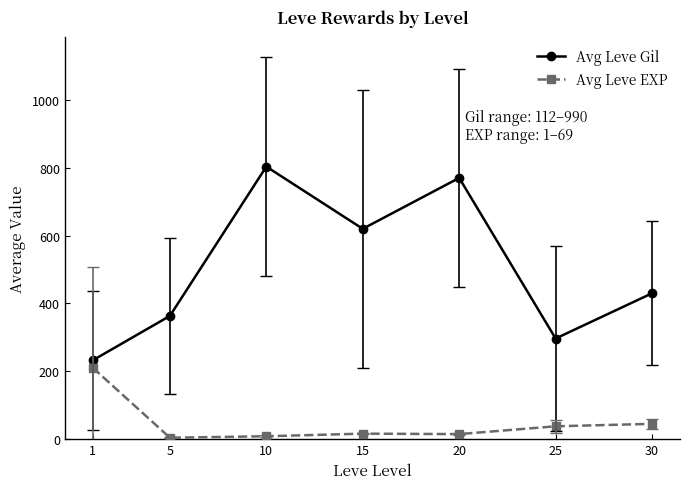

At which category is the sum across all series the highest?

10